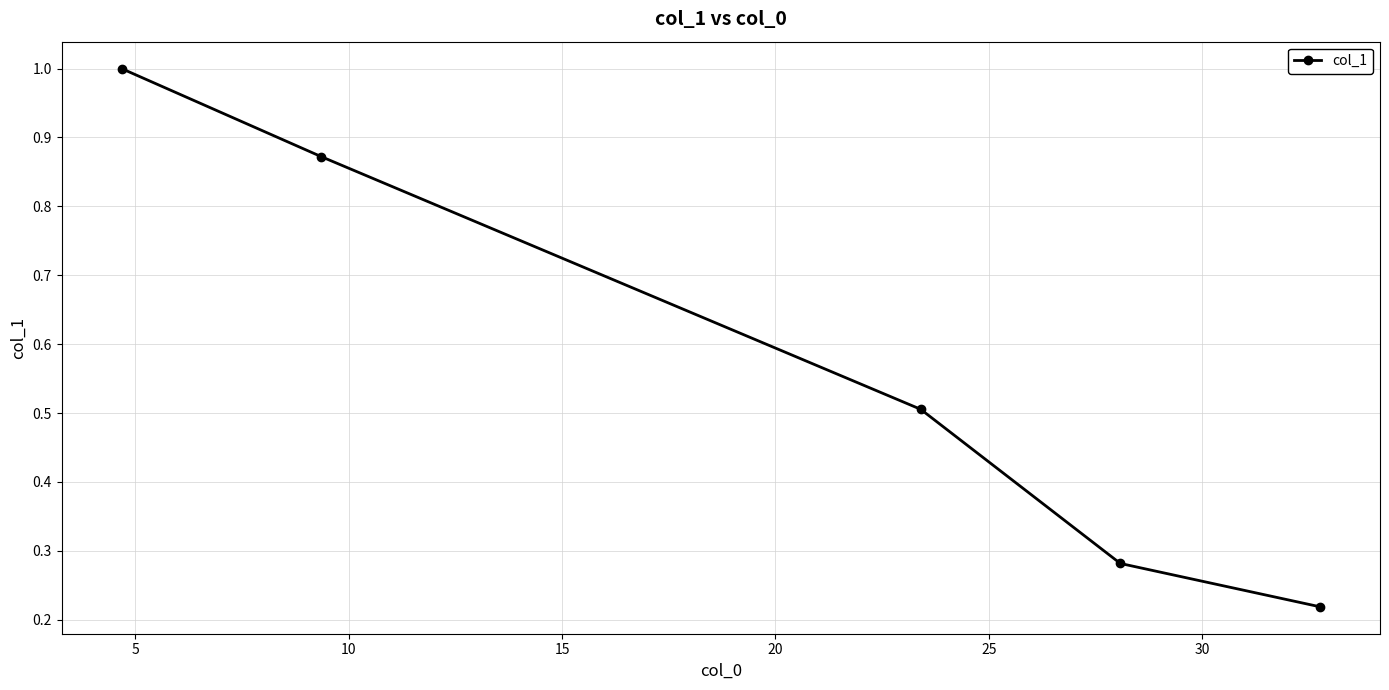

Does the chart have visible grid lines?

Yes